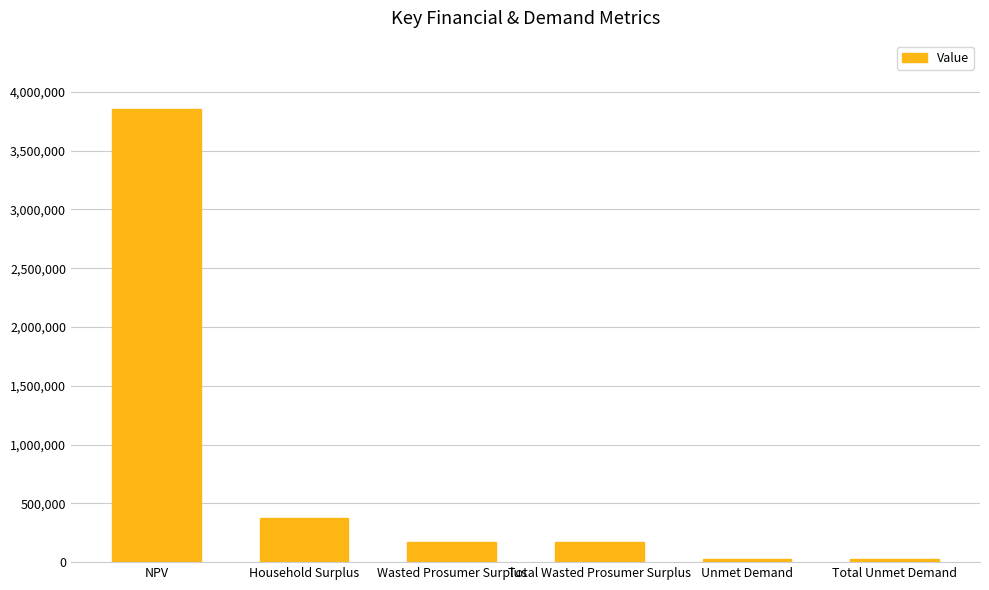

What is the average value?

771858.3